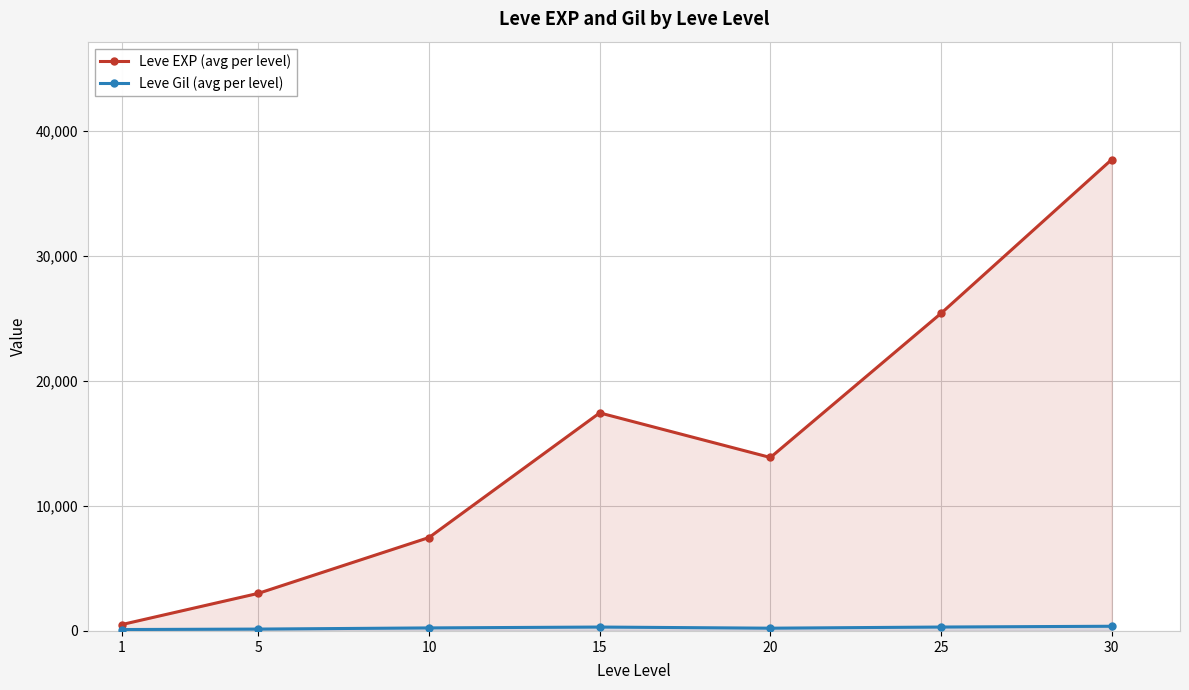

Which has a higher value, 10 or 30?

30